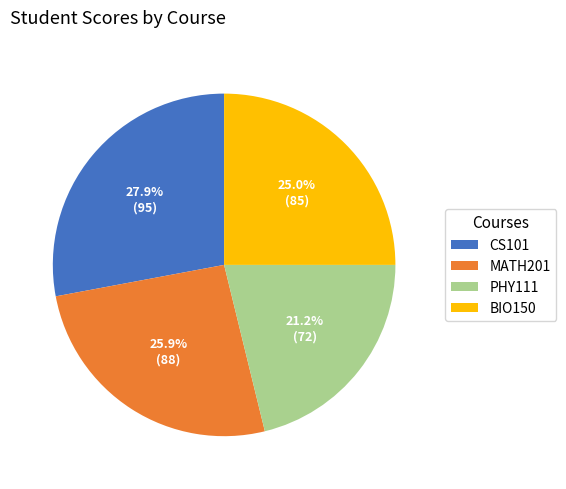

To the nearest percent, what is the combined percentage of MATH201 and CS101?

54%